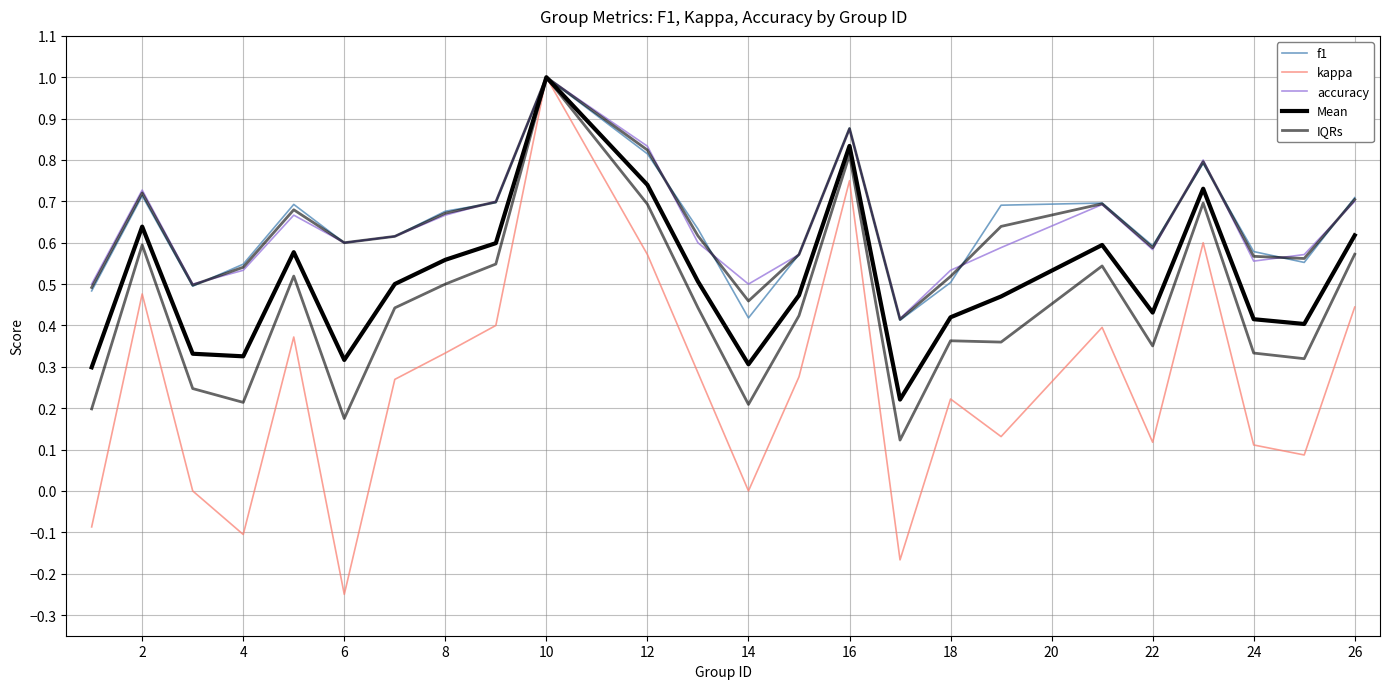

Count the number of data series in this chart.

5